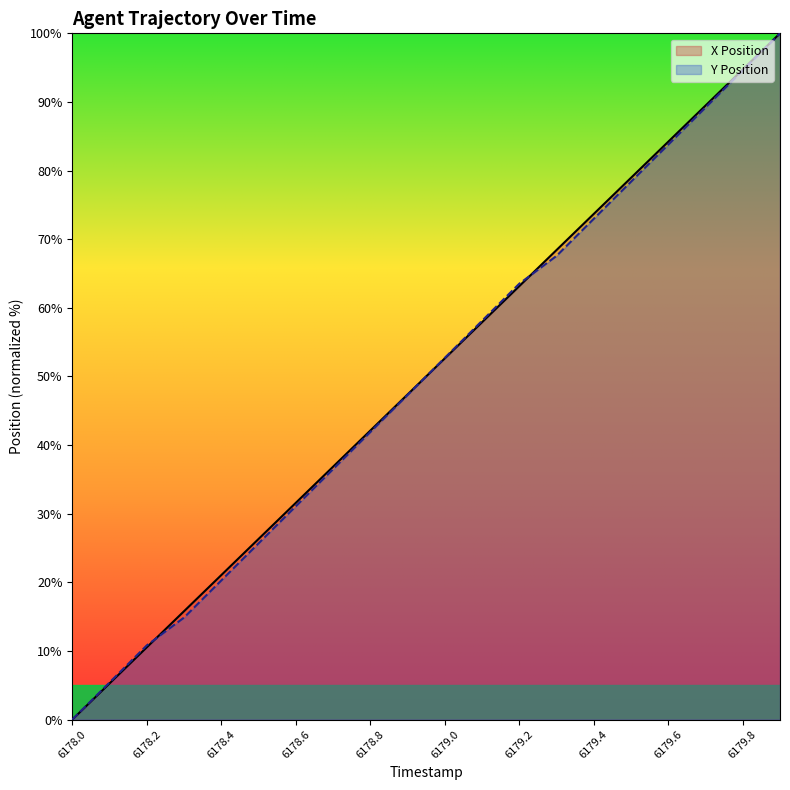

True or false: X has more than 1 points higher than both neighbors.

False